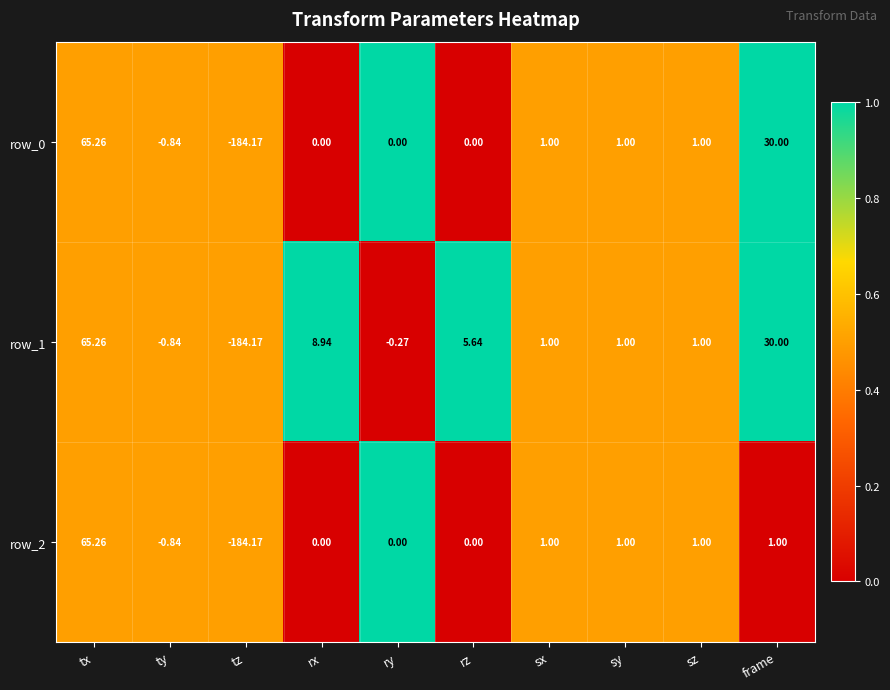

At which category is the sum across all series the highest?

tx